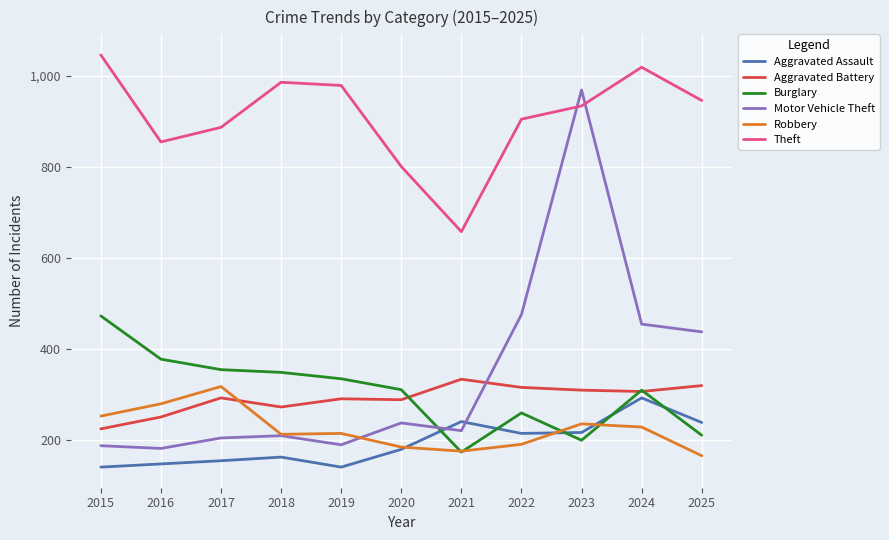

How many values in the Aggravated Assault series are below 180?

5